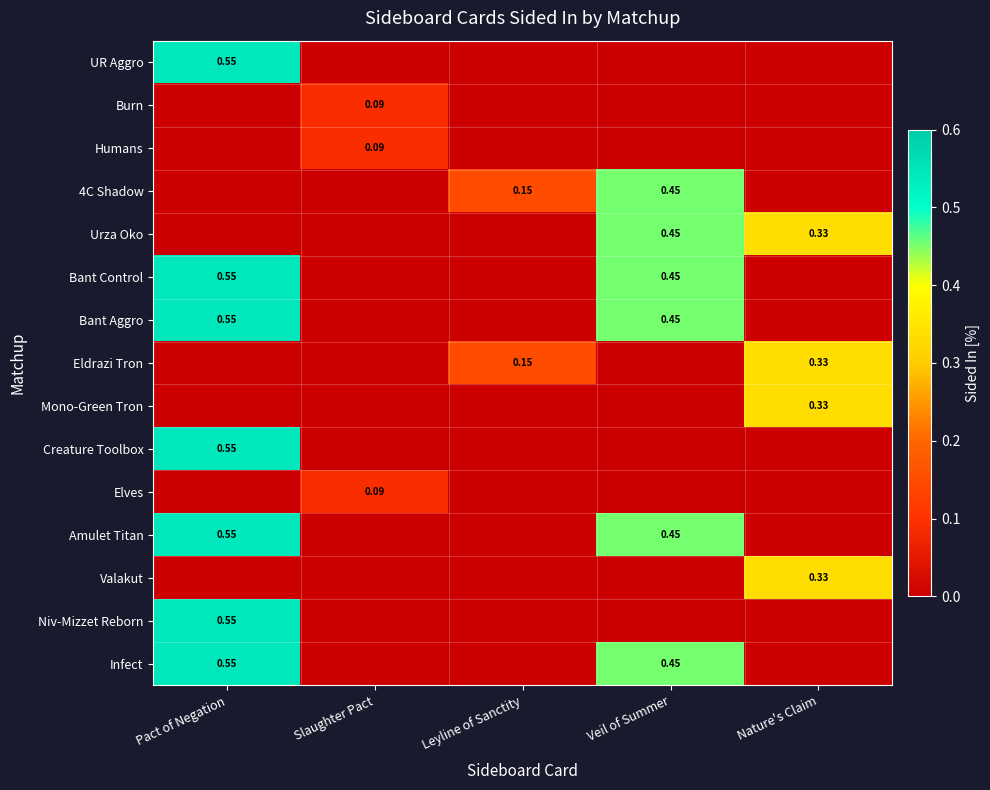

True or false: Bant Control has a value of 0.0 at Slaughter Pact.

True